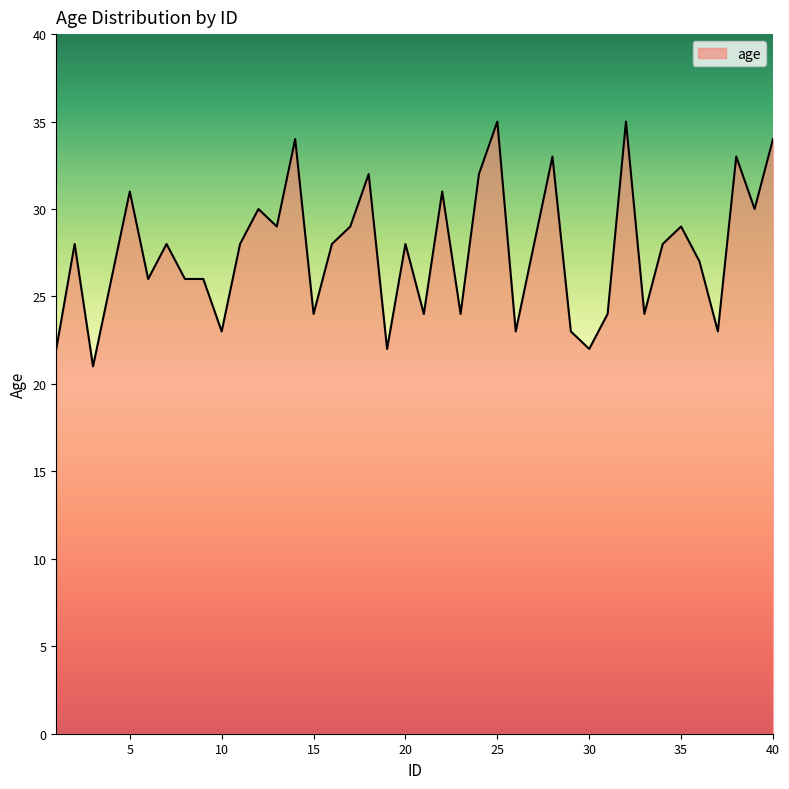

What is the greatest value displayed?

35